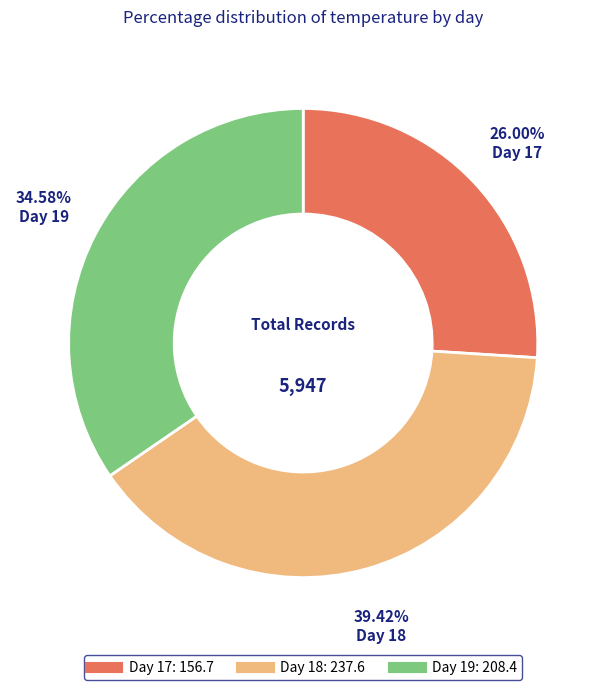

To the nearest percent, what is the difference between the largest and smallest slice percentages?

13%